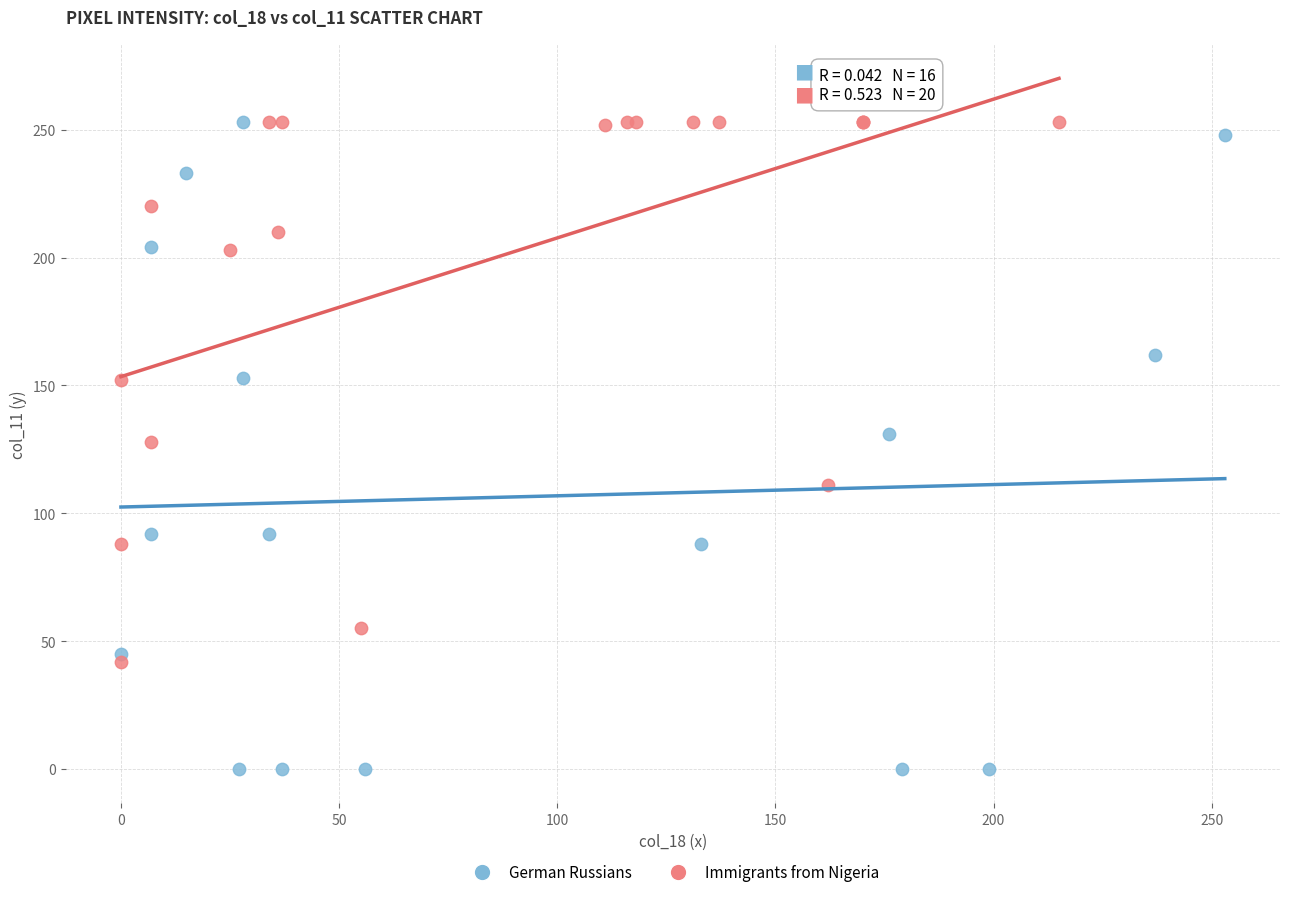

Which series has the widest spread of Y values?

German Russians